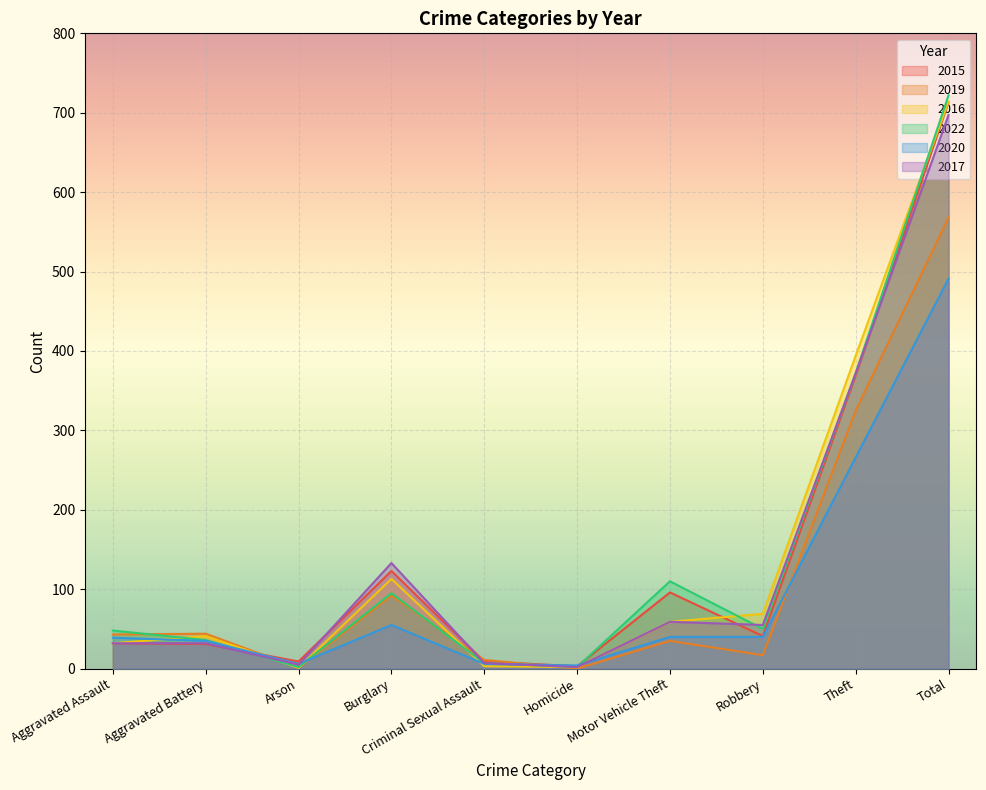

How many distinct data groups are displayed?

6